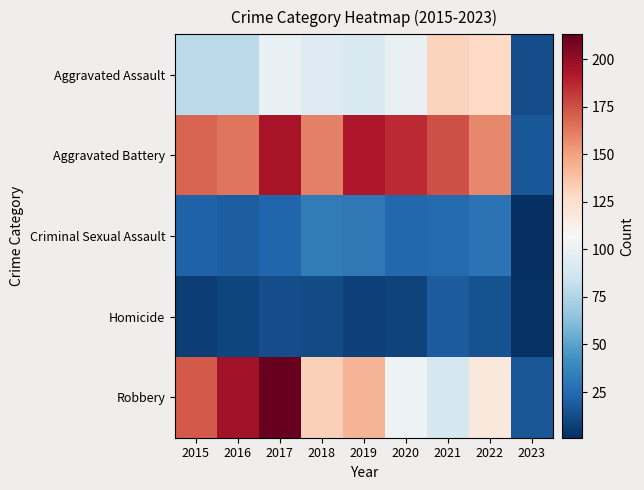

What is the total value across all series at 2019?

466